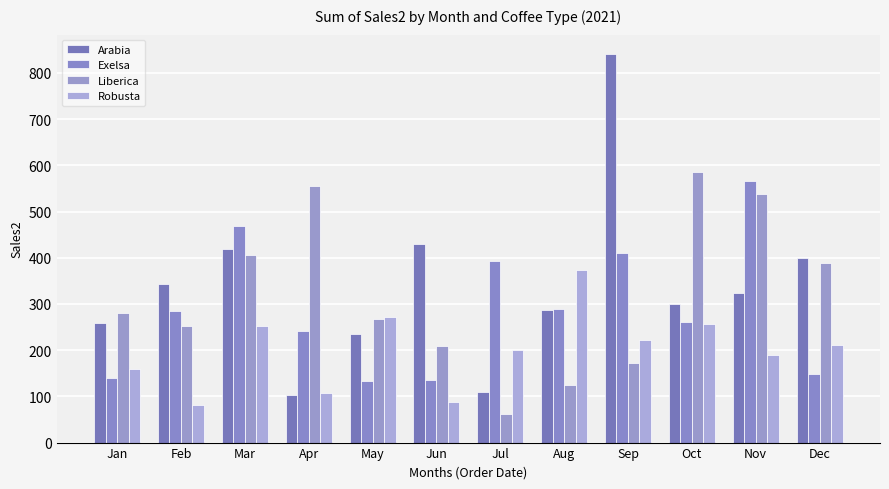

What is the difference between the highest and lowest values at Jan?

139.9